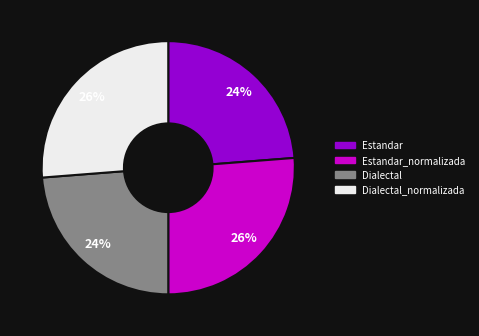

Does any single category account for the majority?

No